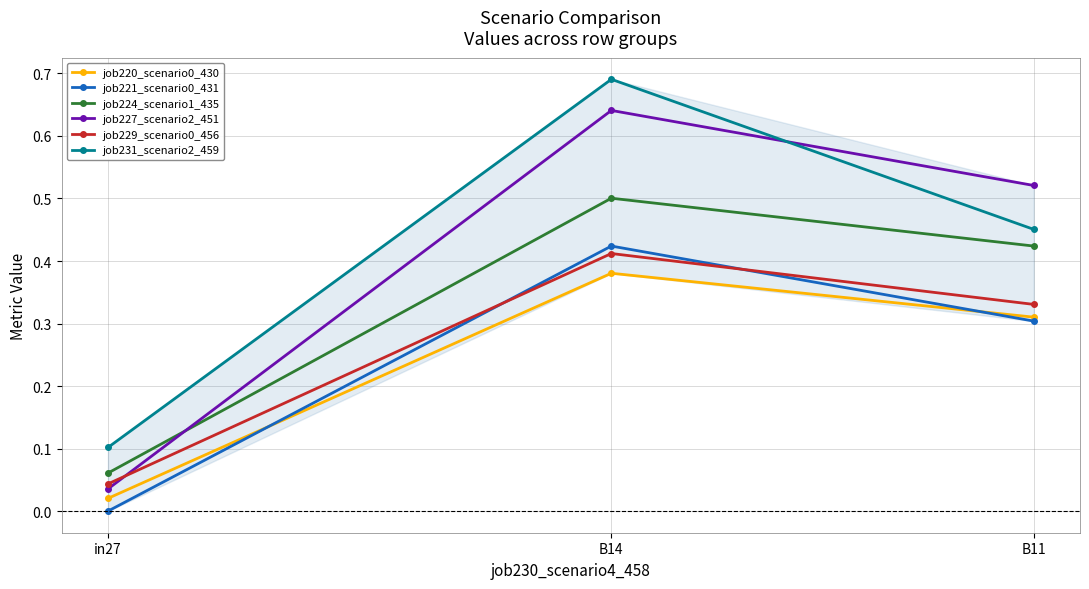

True or false: job224_scenario1_435 has a value of 0.7 at B11.

False